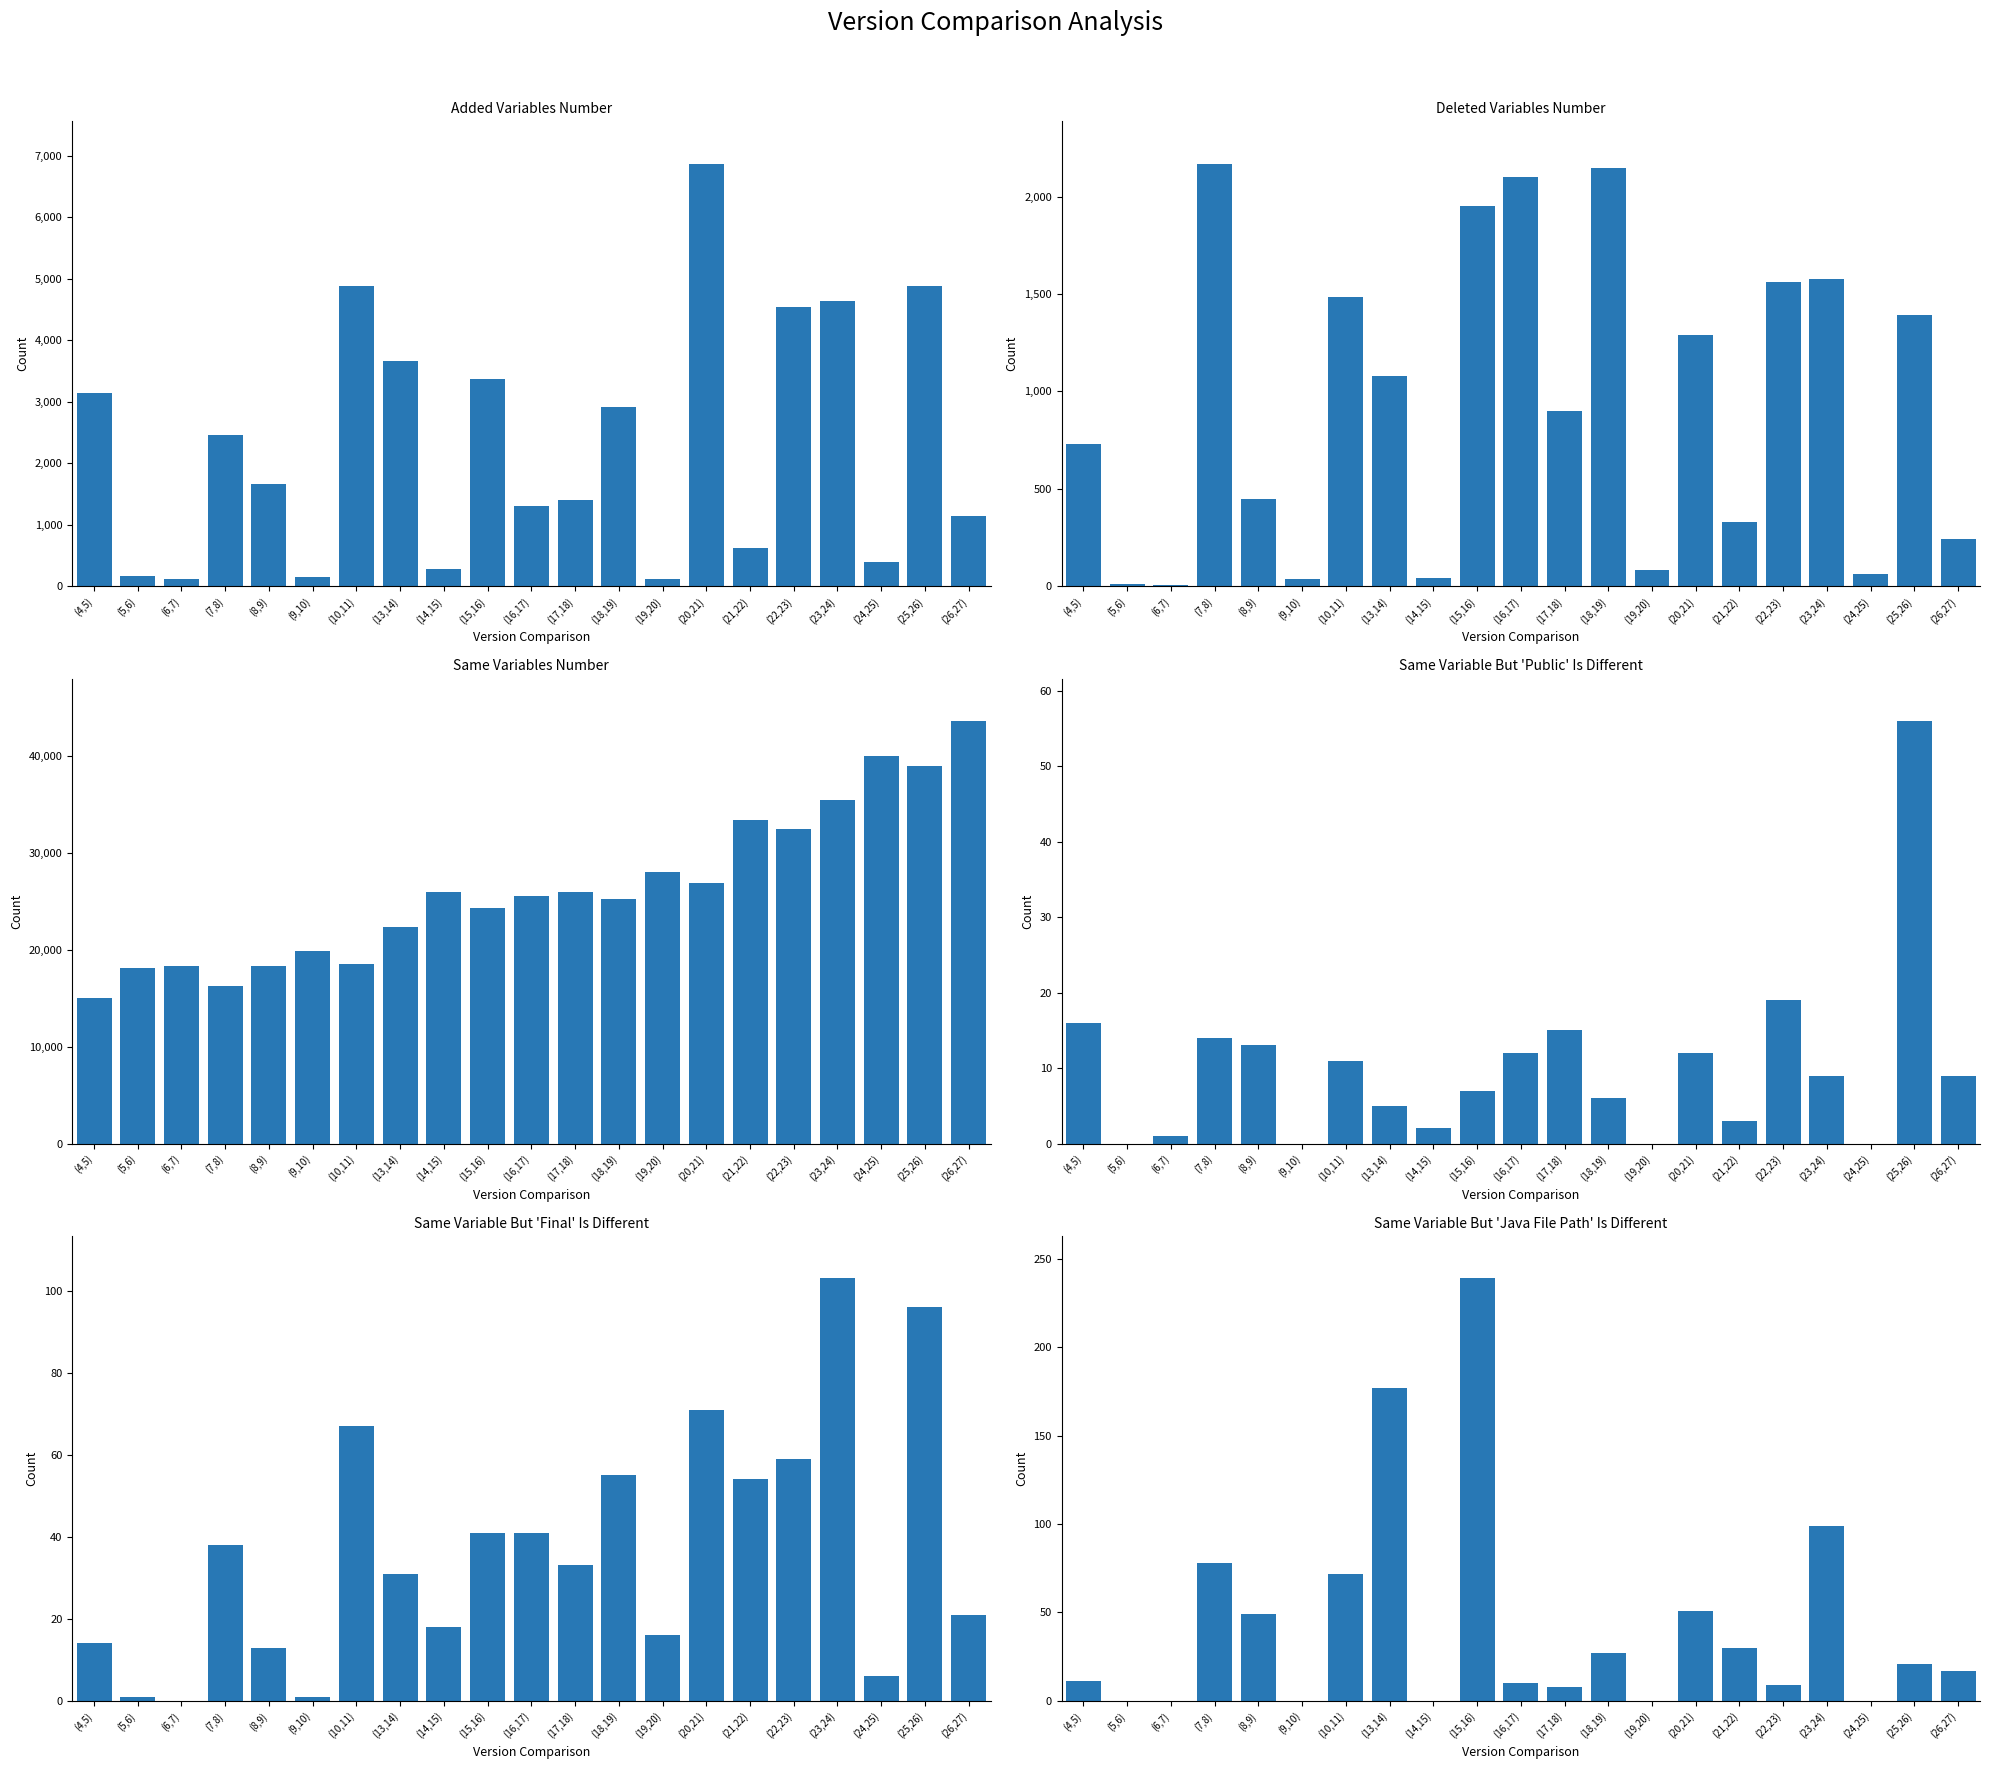

Are the bars horizontal?

No